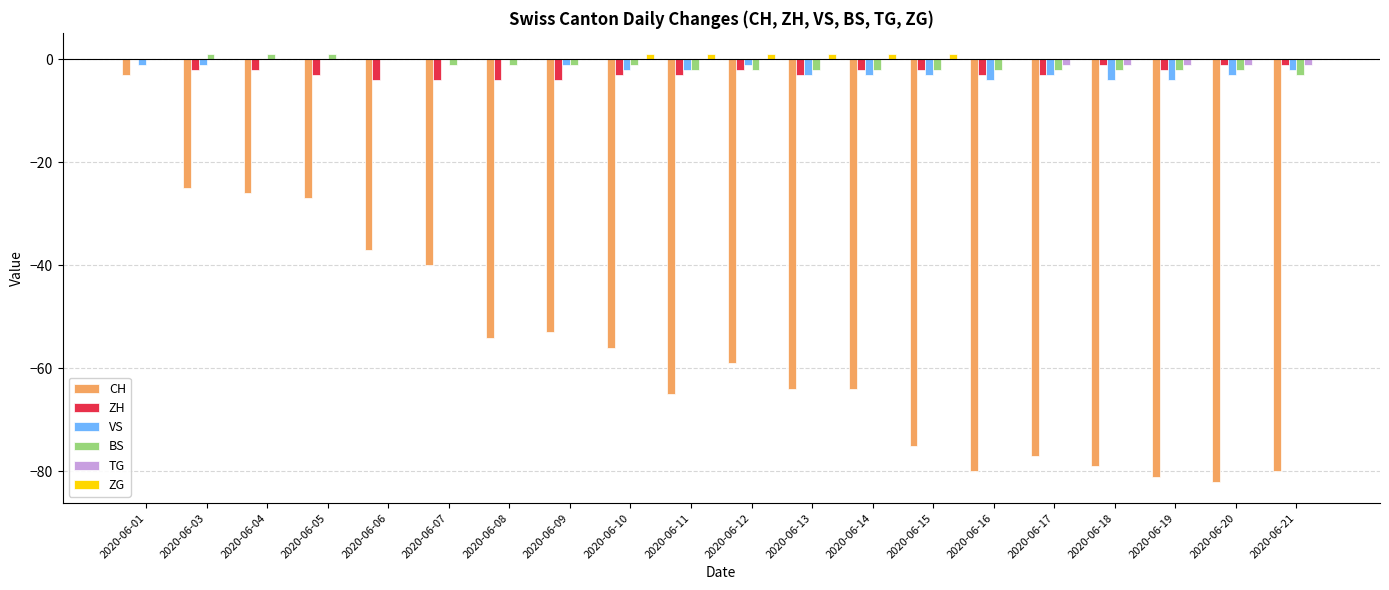

At which category is the sum across all series the highest?

2020-06-01